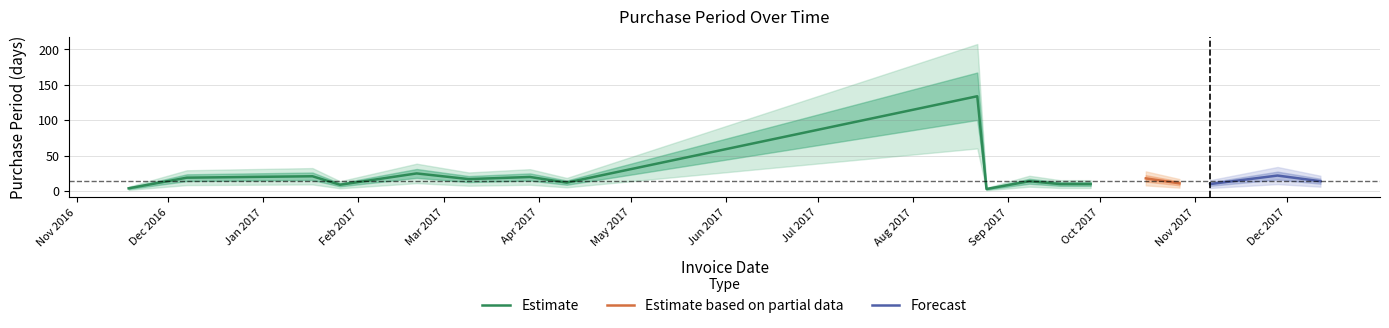

At which label is the value closest to 68?

2017-02-20